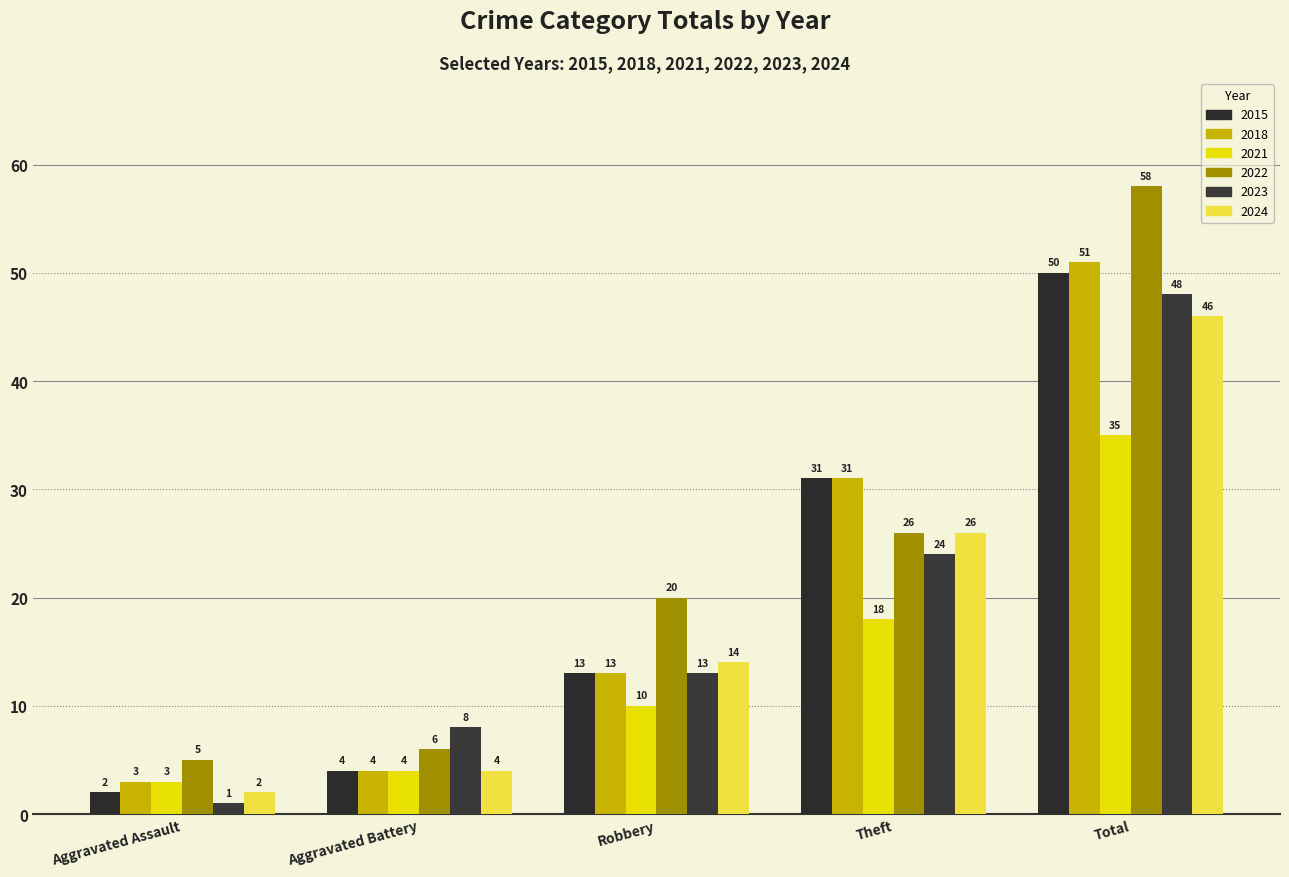

How many bars are there in total?

30